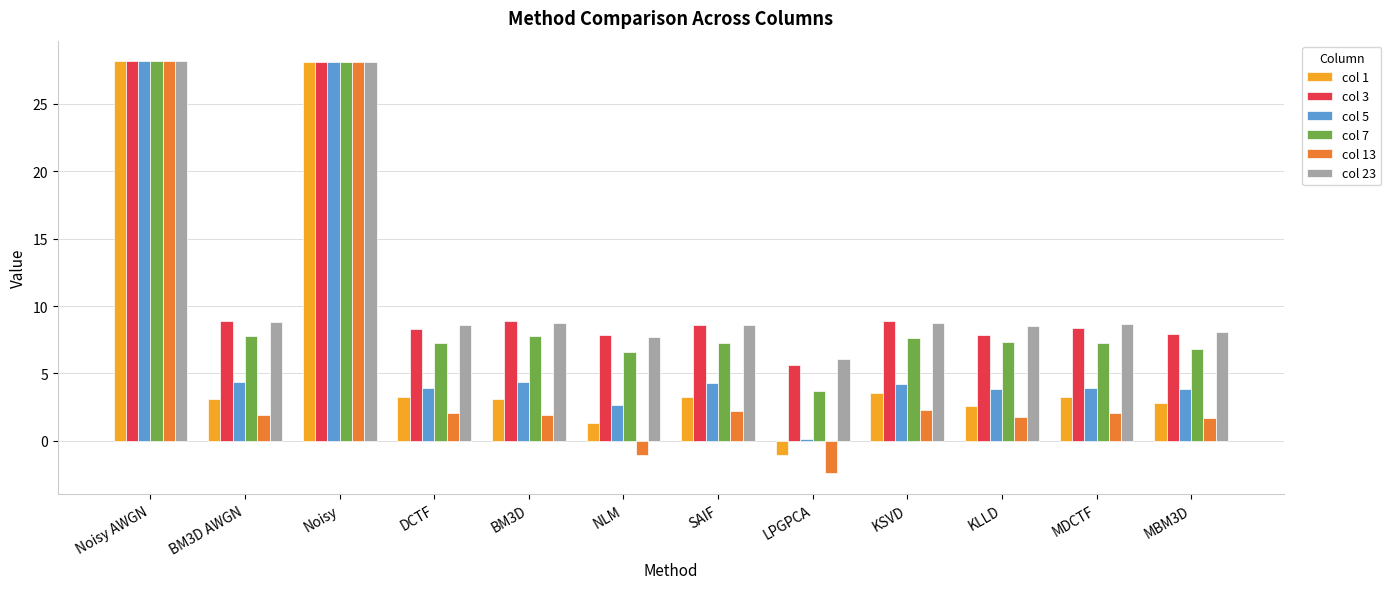

What is the total value across all series at SAIF?

34.3